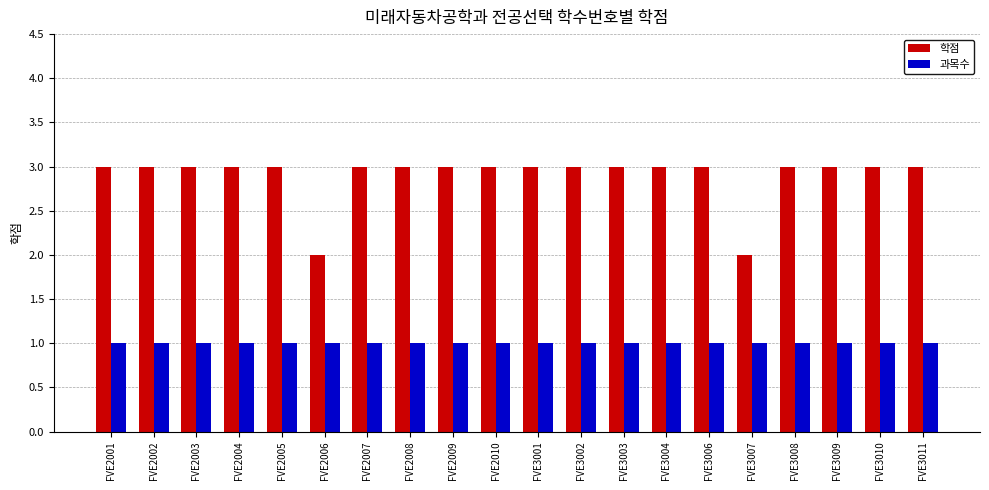

How many data points does each series have?

20